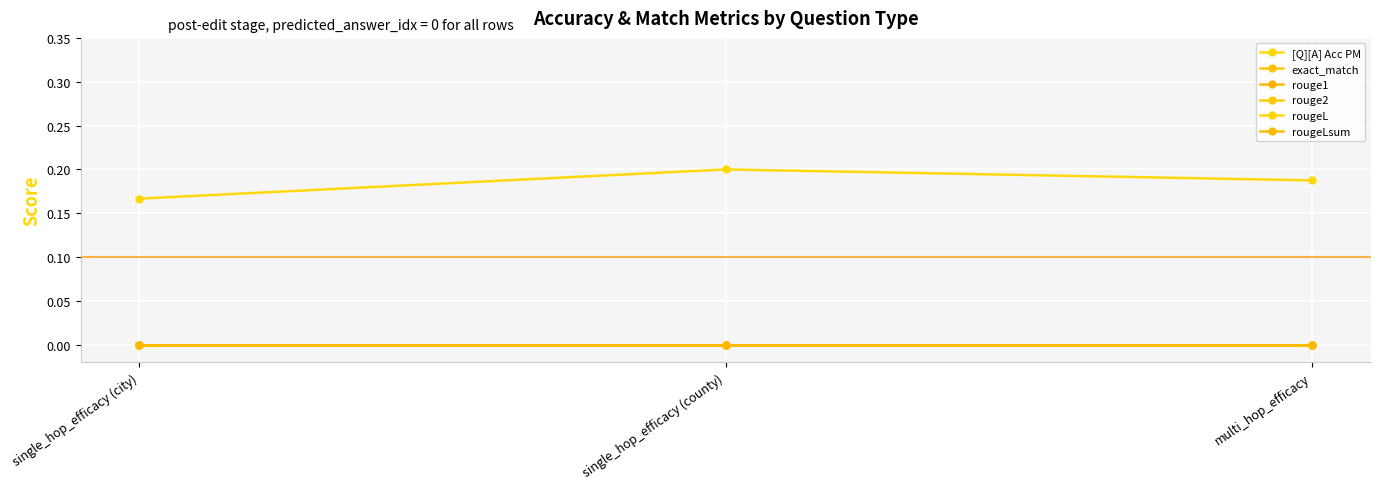

Is this an area chart (filled region under the line)?

No